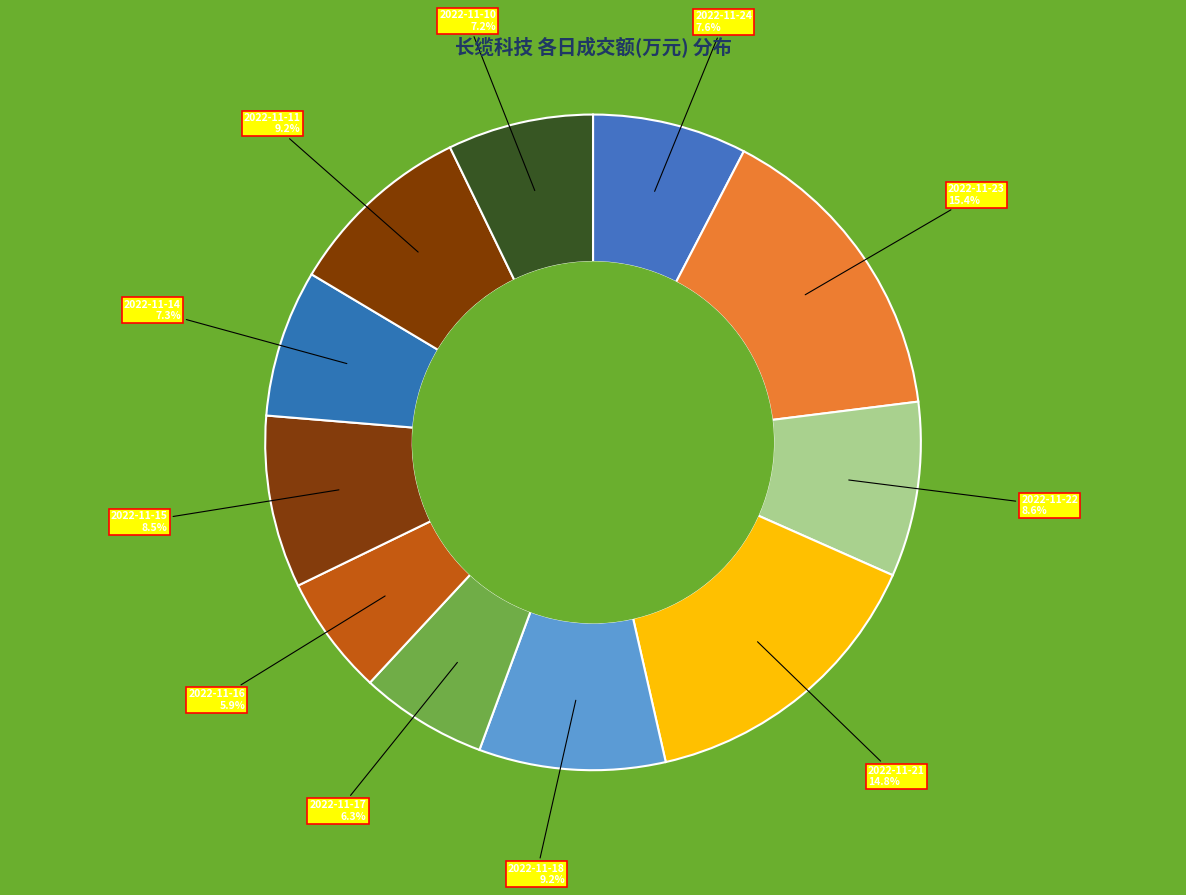

Is the sum of 2022-11-17 and 2022-11-11 greater than half?

No